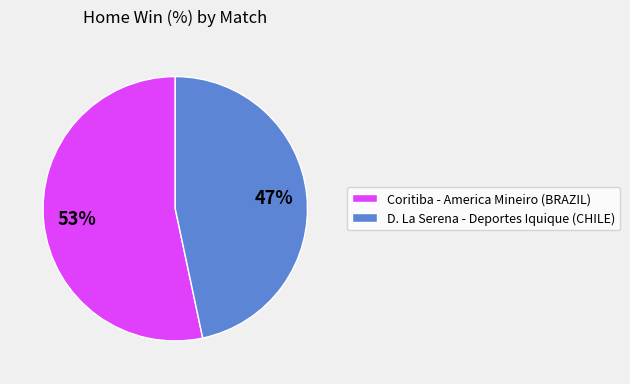

Combined, do Coritiba - America Mineiro (BRAZIL) and D. La Serena - Deportes Iquique (CHILE) account for over 50%?

Yes